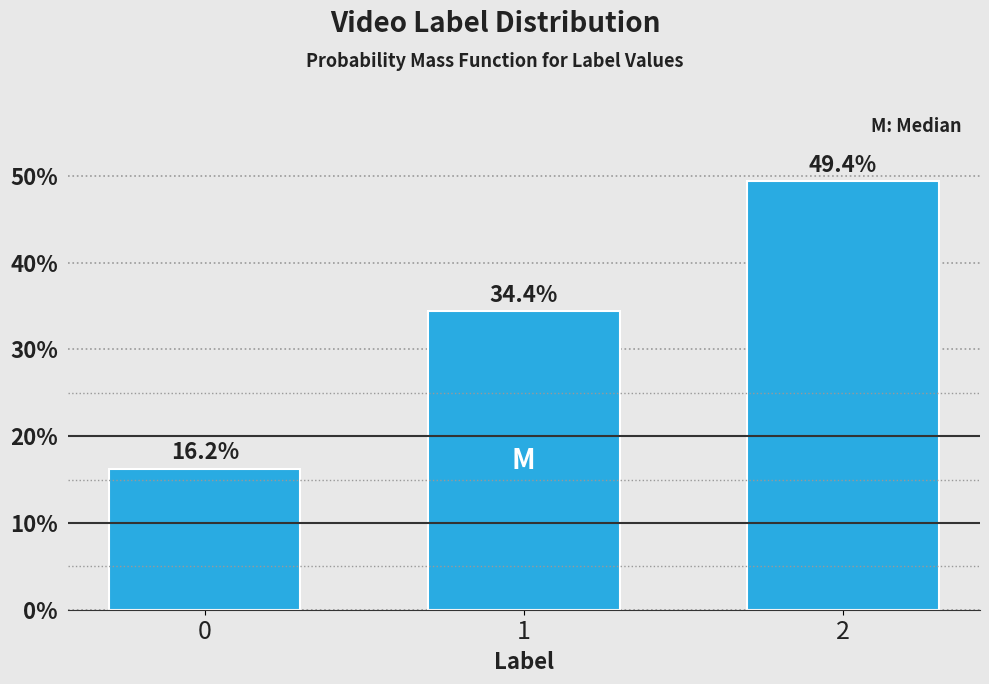

Read the value at 1.

34.4